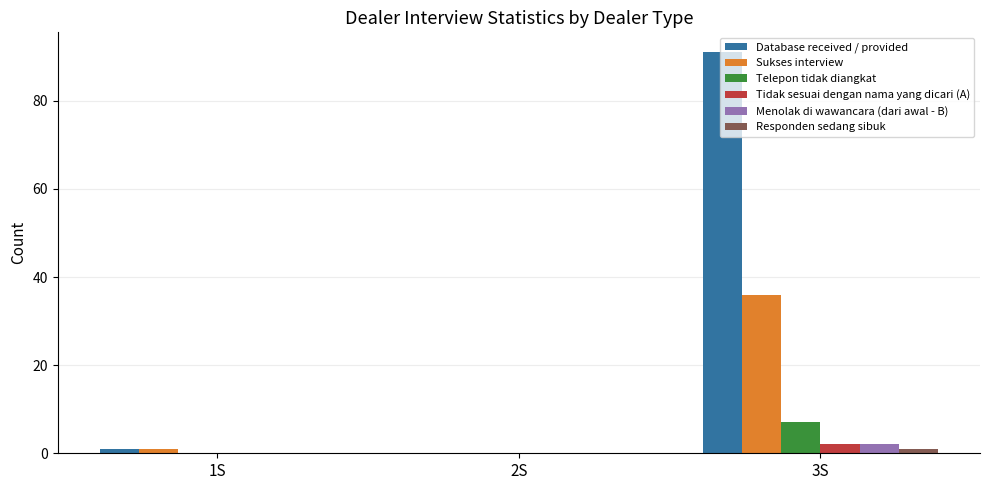

What is the sum of all Menolak di wawancara (dari awal - B) values?

2